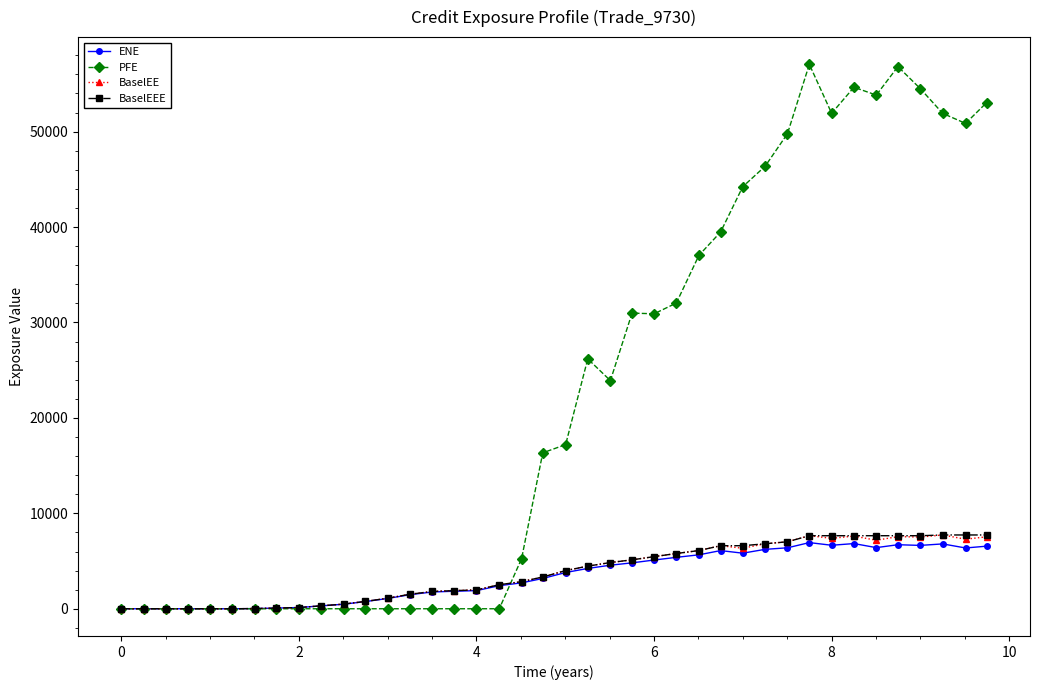

How many series are shown in this chart?

4